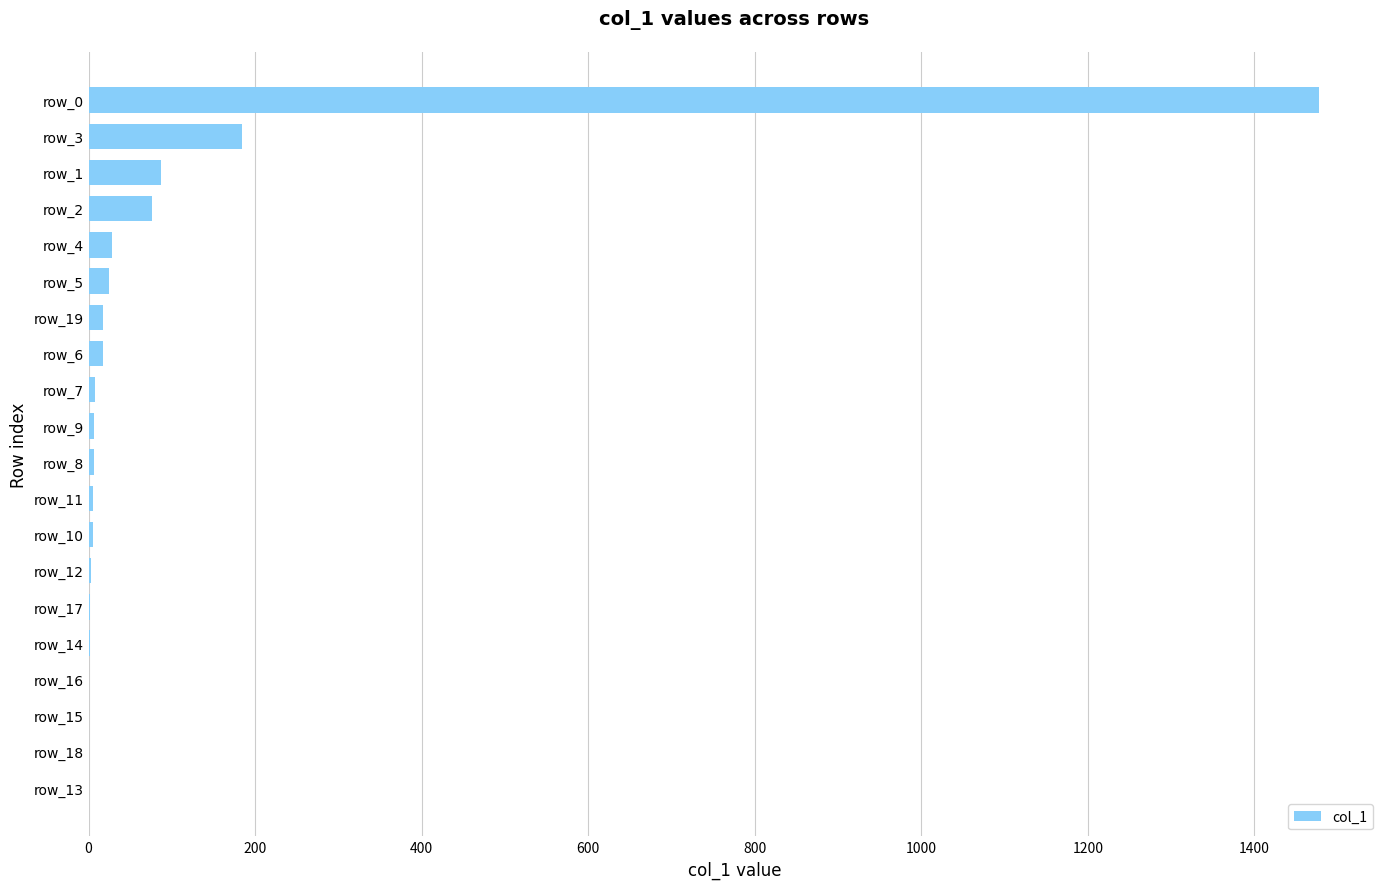

What is the greatest value displayed?

1477